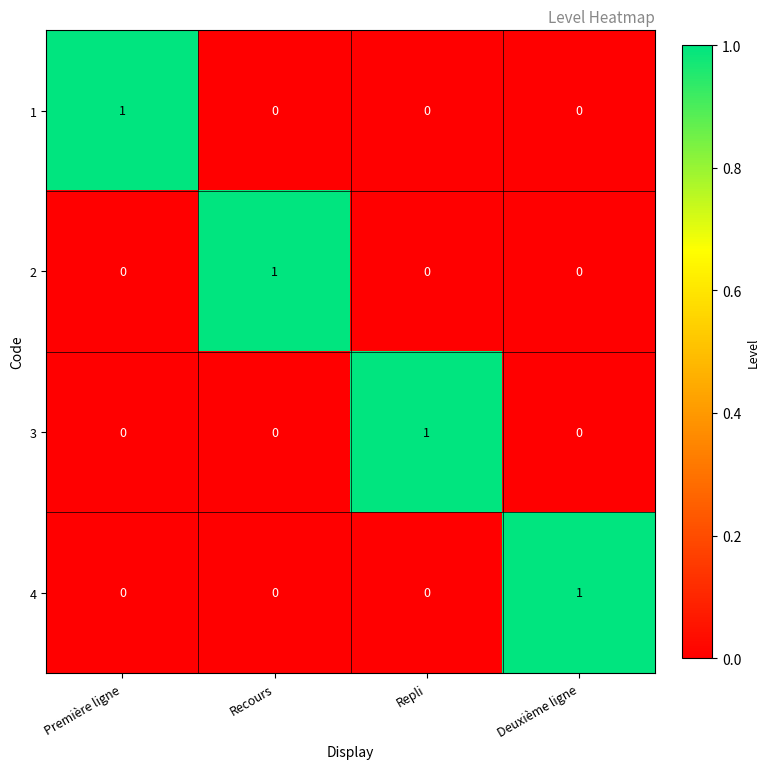

At how many categories does at least one series exceed 0?

4